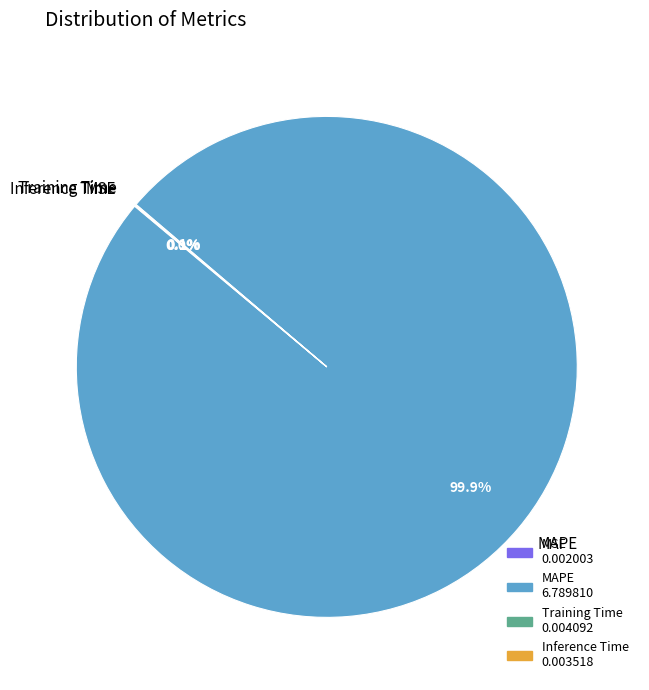

To the nearest percent, what is the difference between the largest and smallest slice percentages?

100%